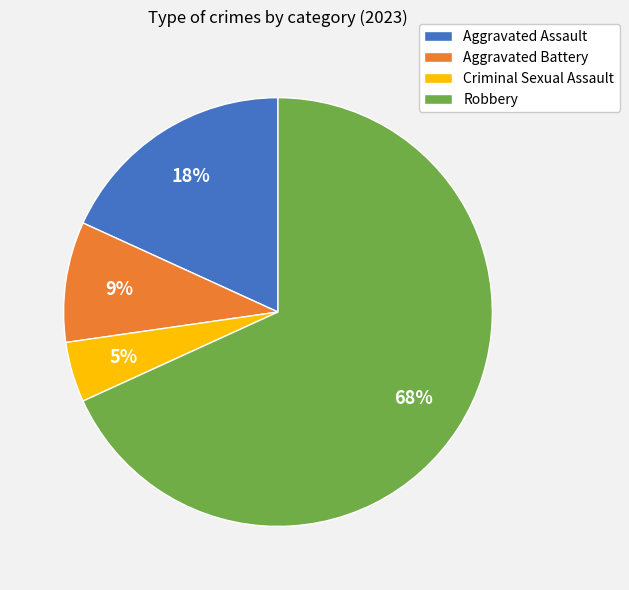

To the nearest percent, what percentage of the pie is Aggravated Battery?

9%